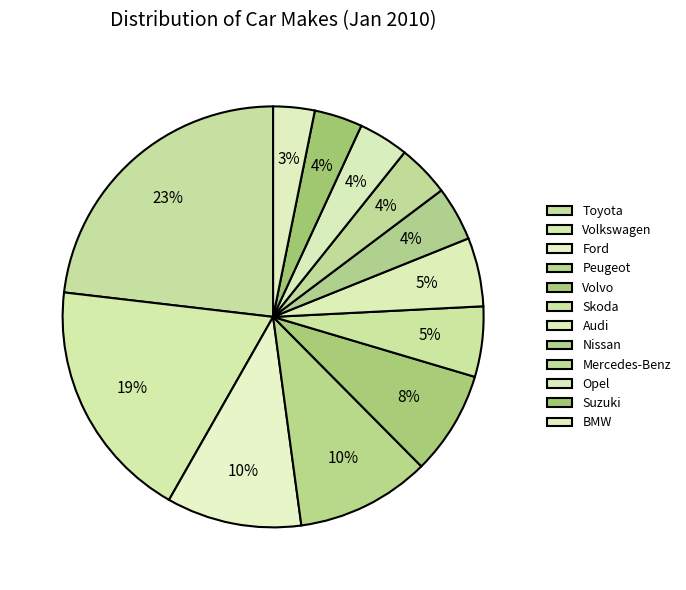

To the nearest percent, what is the average slice percentage?

8%